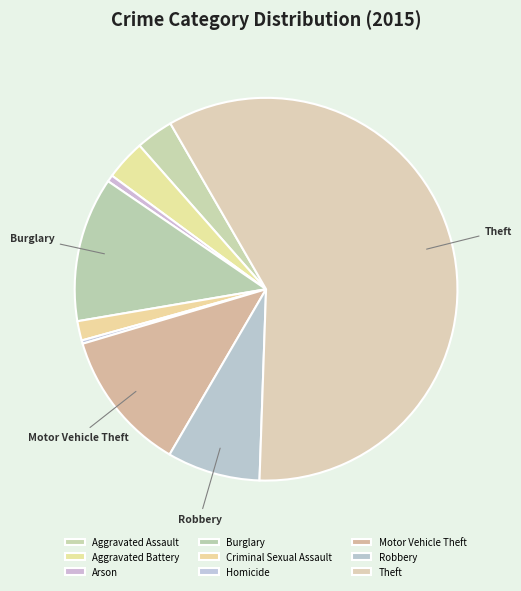

Which category accounts for the majority?

Theft